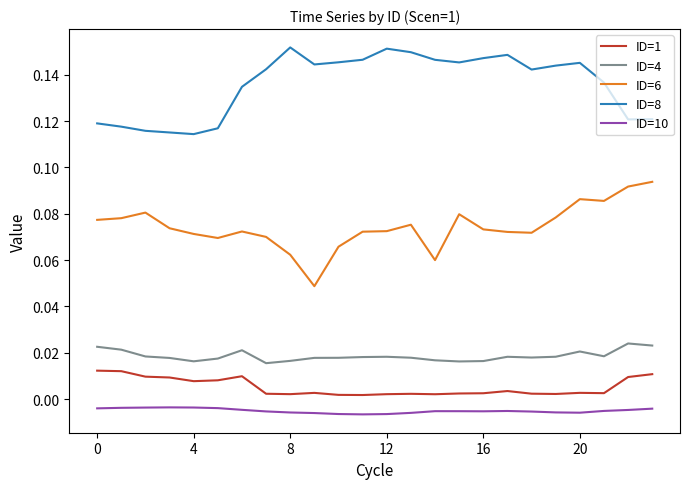

Which series has the largest total across all categories?

ID=8